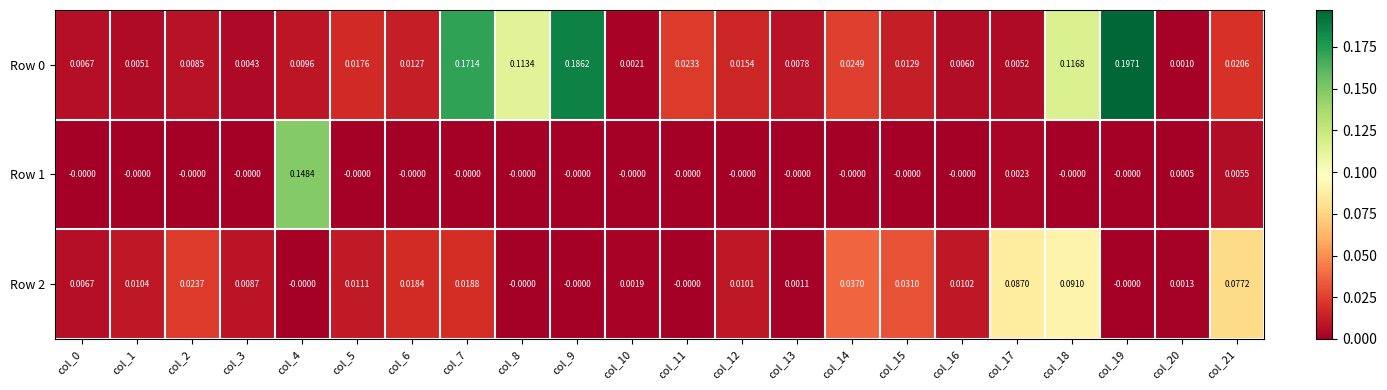

Is the value of Row 1 at col_0 greater than the value of Row 0 at col_11?

No